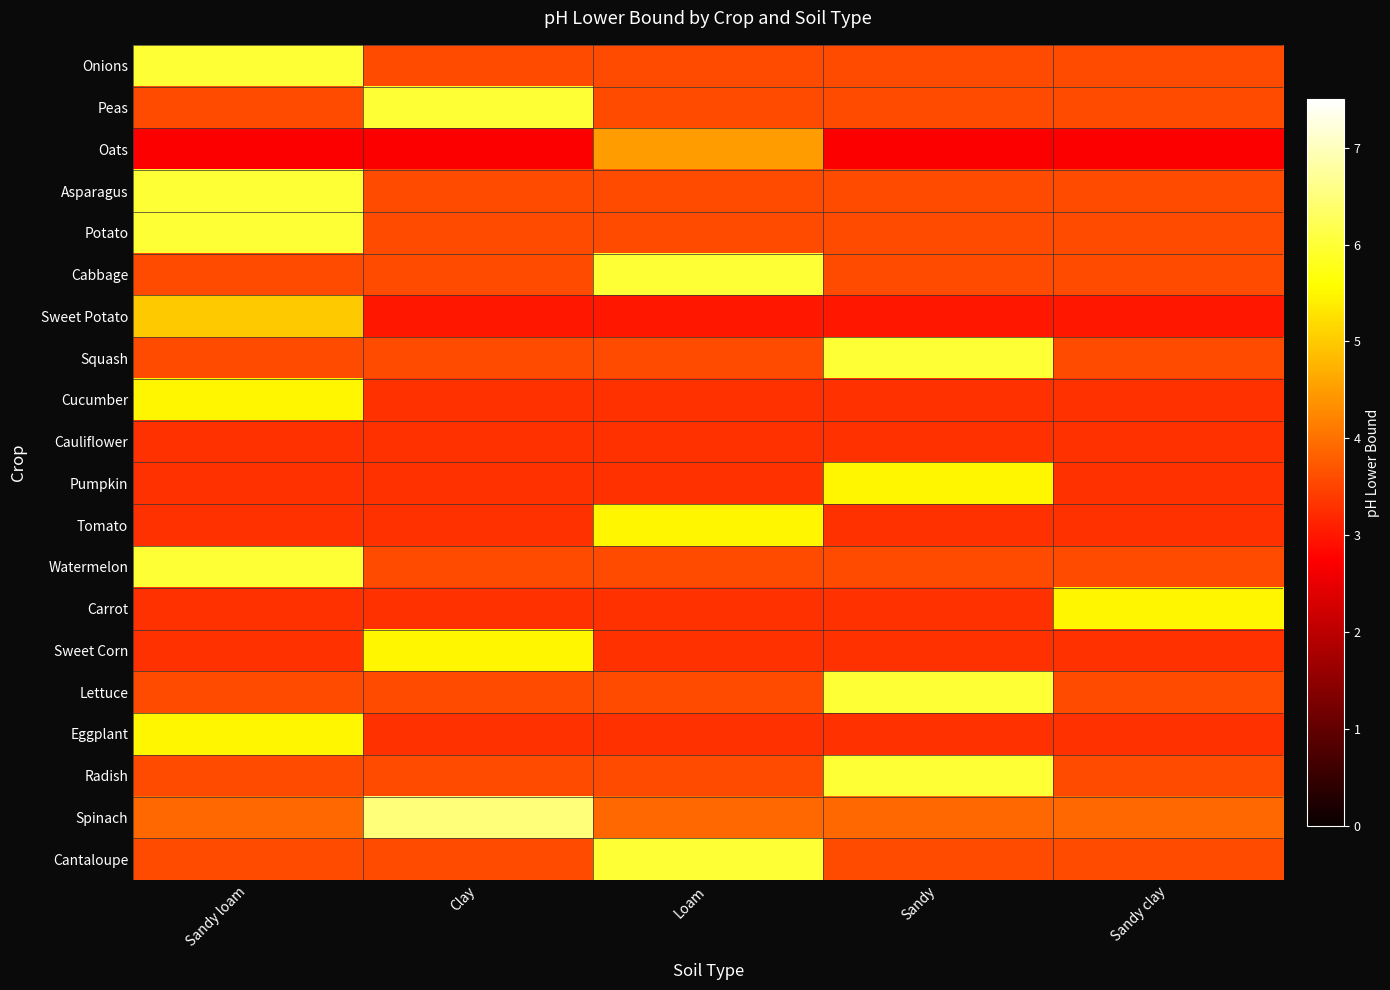

What is the total value across all series at Sandy?

78.1